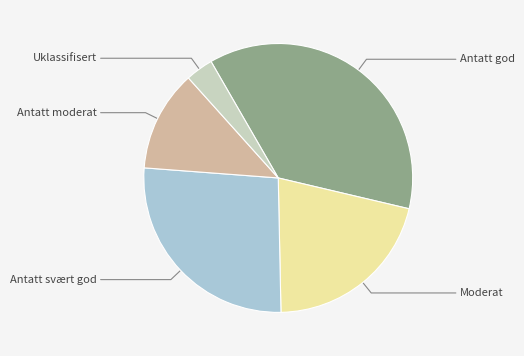

Is there any slice that represents more than half of the pie?

No